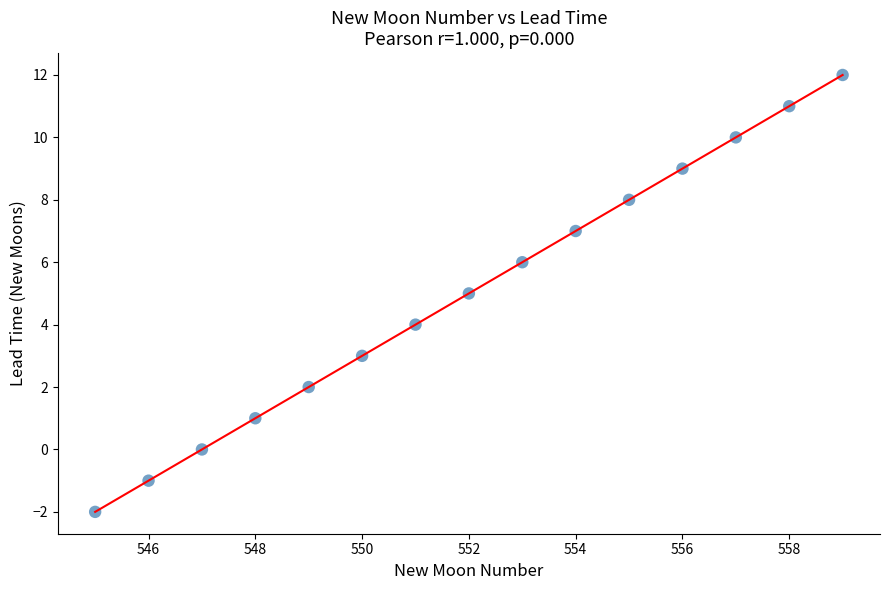

What is the range of X values (max minus min)?

14